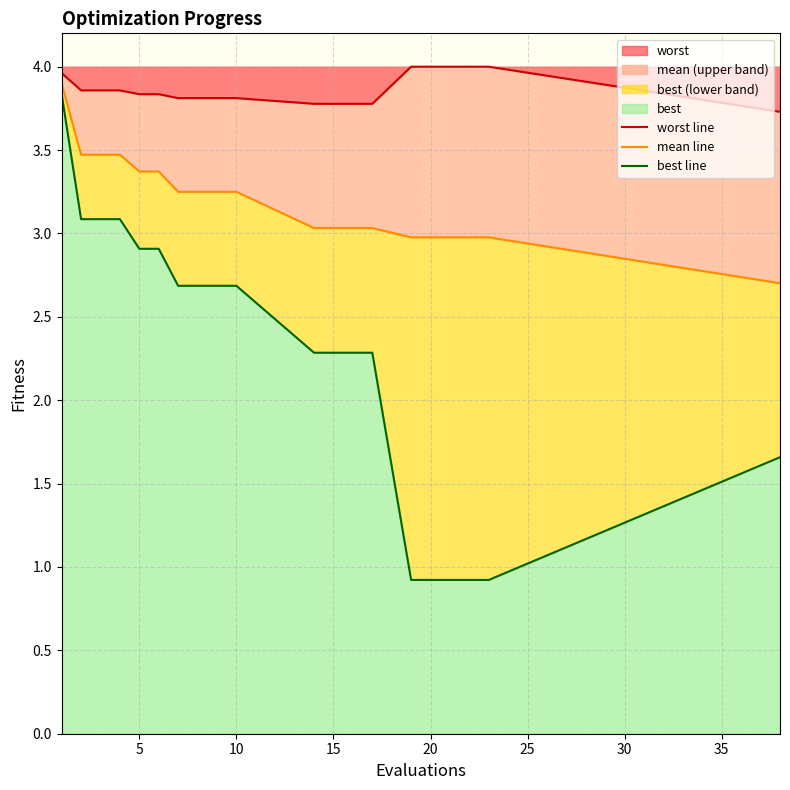

What is the maximum value for worst?

4.0